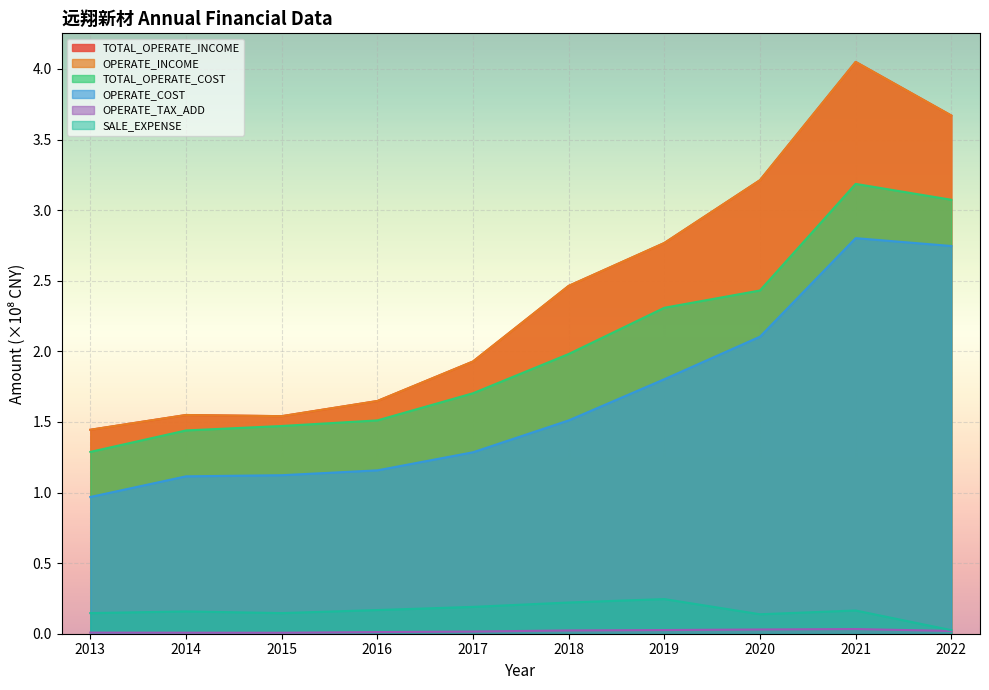

How many lines are shown in the chart?

6